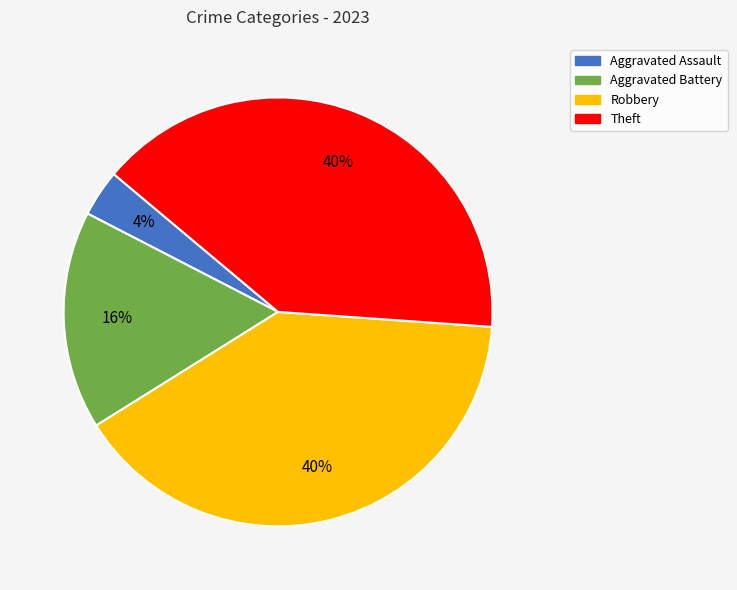

Is it true that Aggravated Battery is 16% of the pie?

True